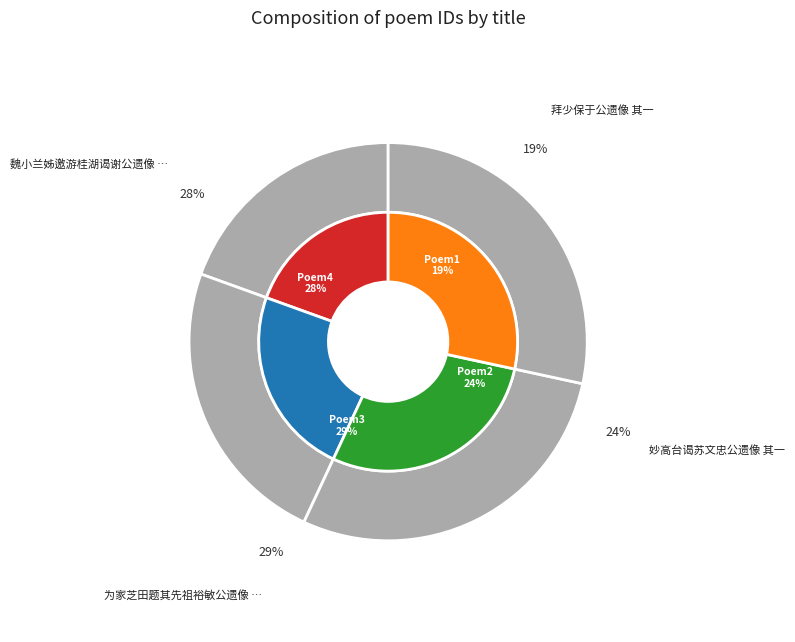

To the nearest percent, what is the average slice percentage?

25%